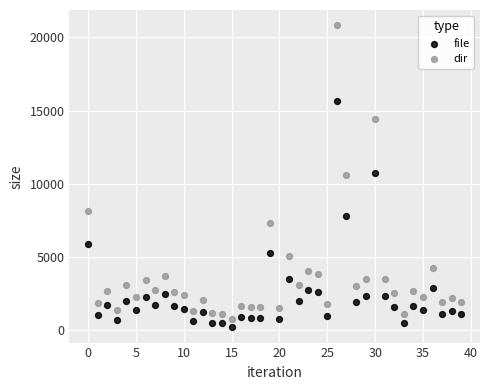

Which series has the largest Y range (max minus min)?

dir